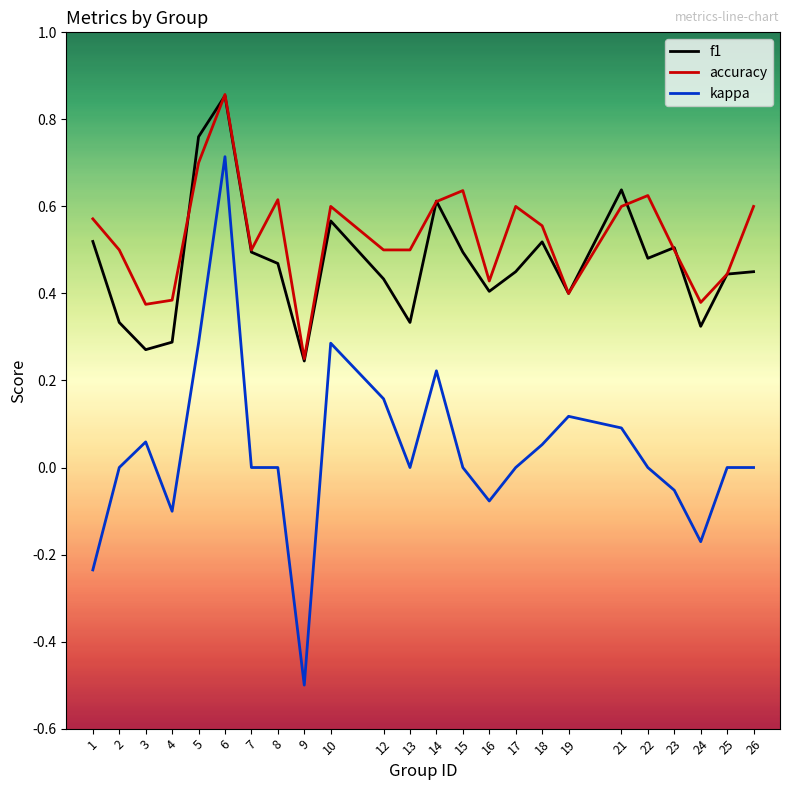

Which category has the lowest value across all series?

9